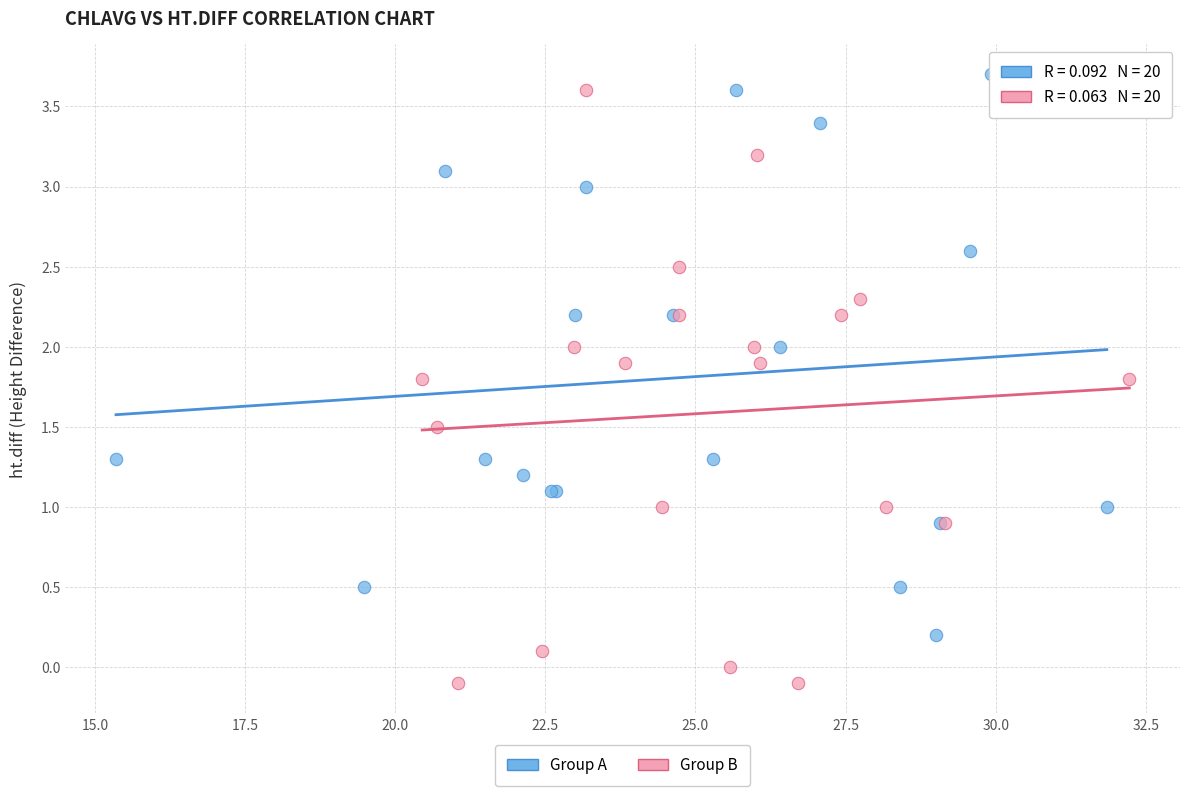

Which series has the widest spread of Y values?

Group B